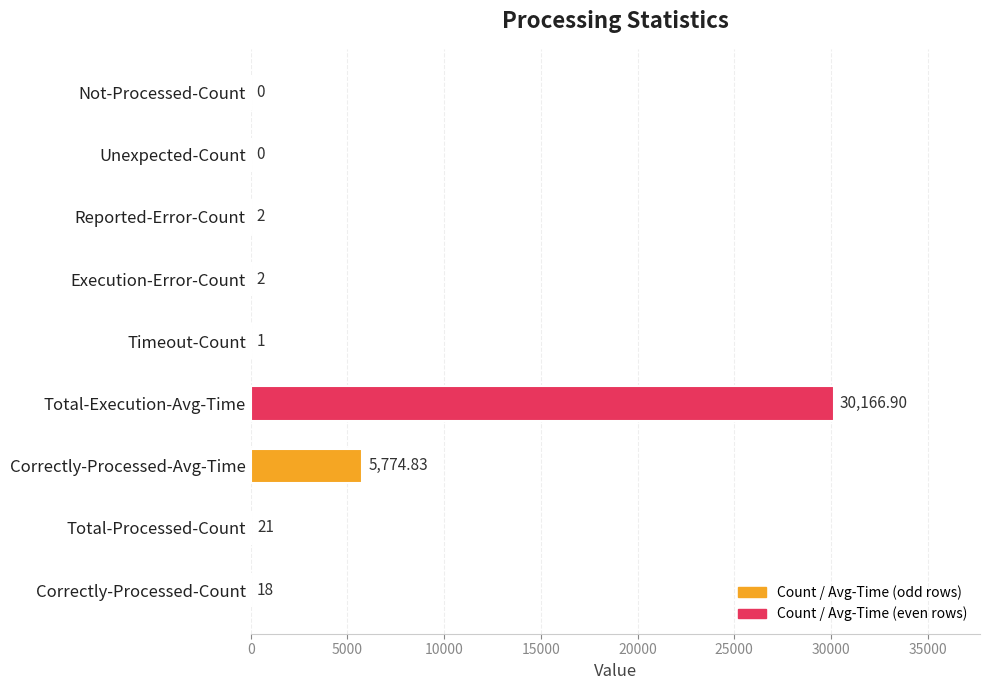

What is the greatest value displayed?

30166.9